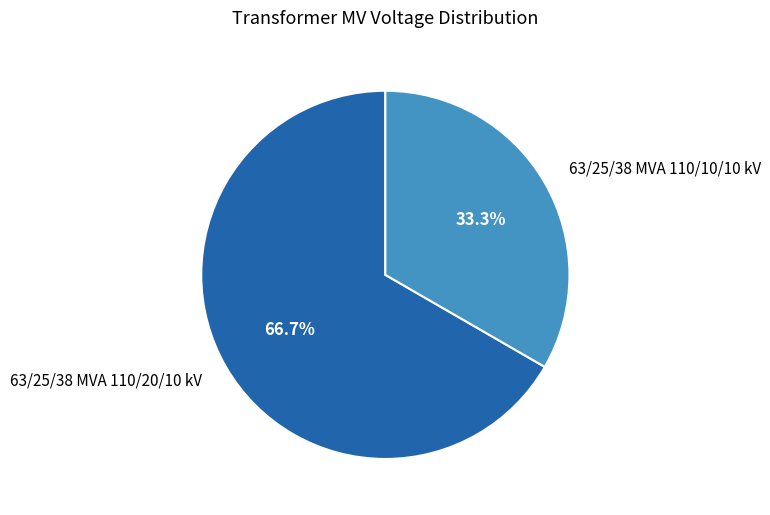

Which slice represents more than half of the pie?

63/25/38 MVA 110/20/10 kV